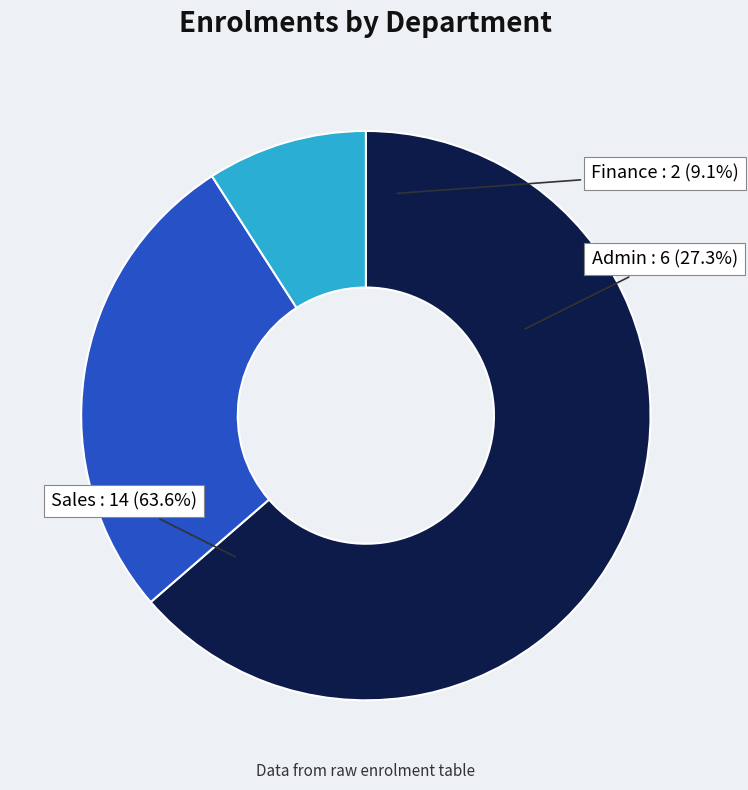

The Admin slice represents 6% of the pie. True or false?

False